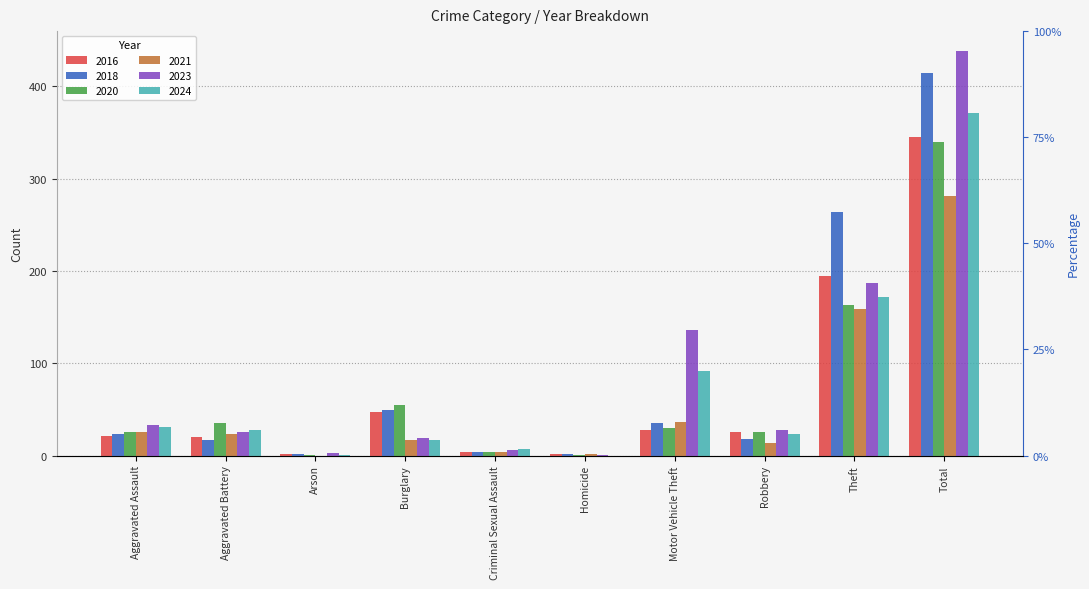

The value of 2020 at Theft is 251. True or false?

False